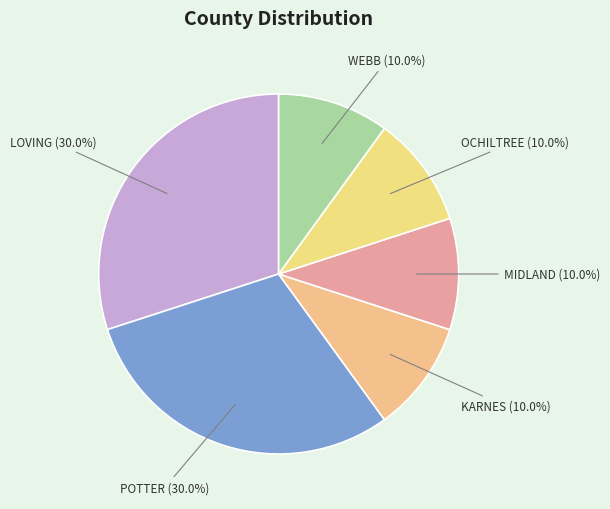

Is MIDLAND the majority of the pie?

No